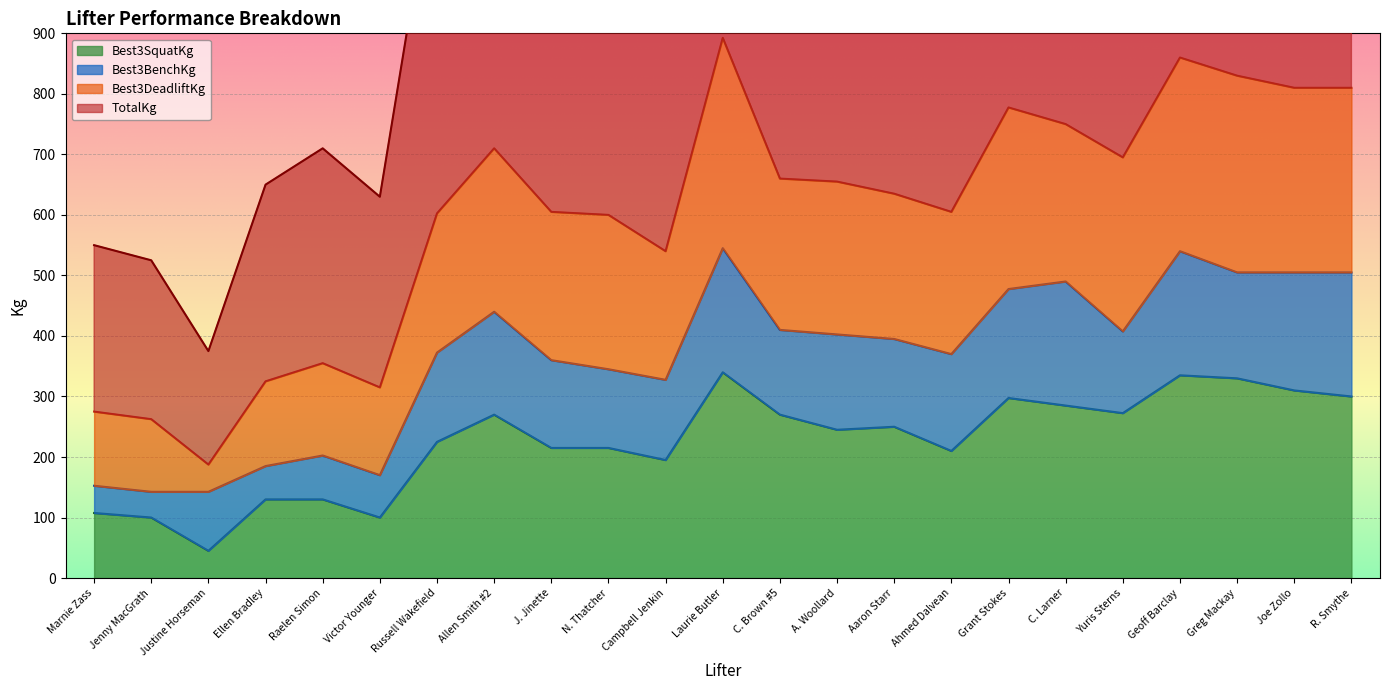

What is the difference between the highest and lowest values at Yuris Sterns?

1117.5